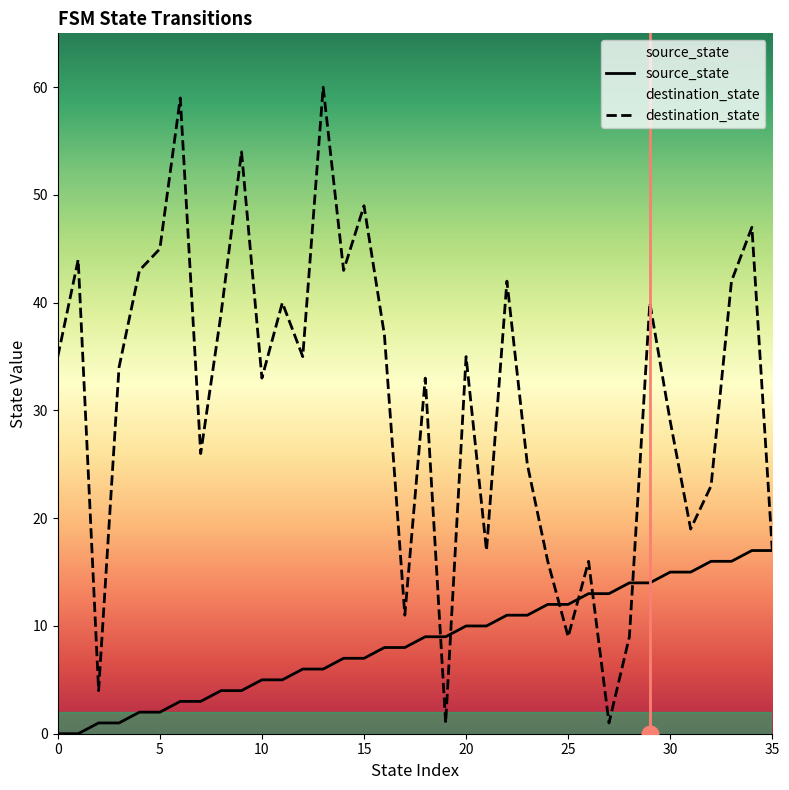

How many data points in source_state are less than 9?

18